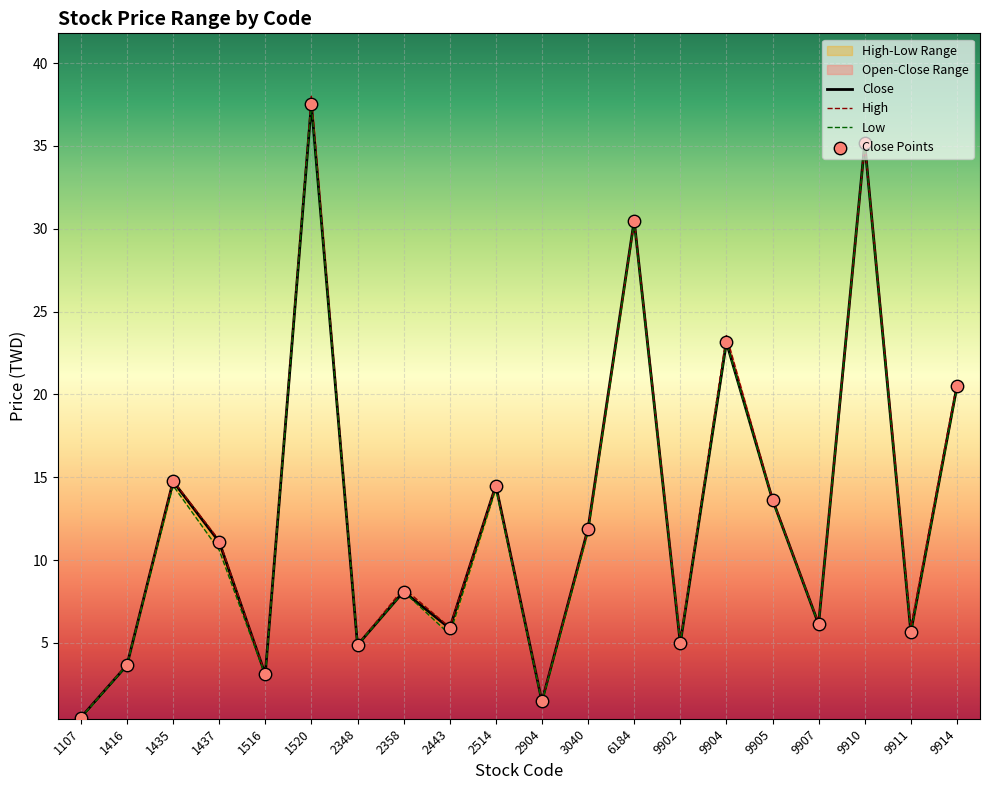

Which series contains the lowest Y value?

low